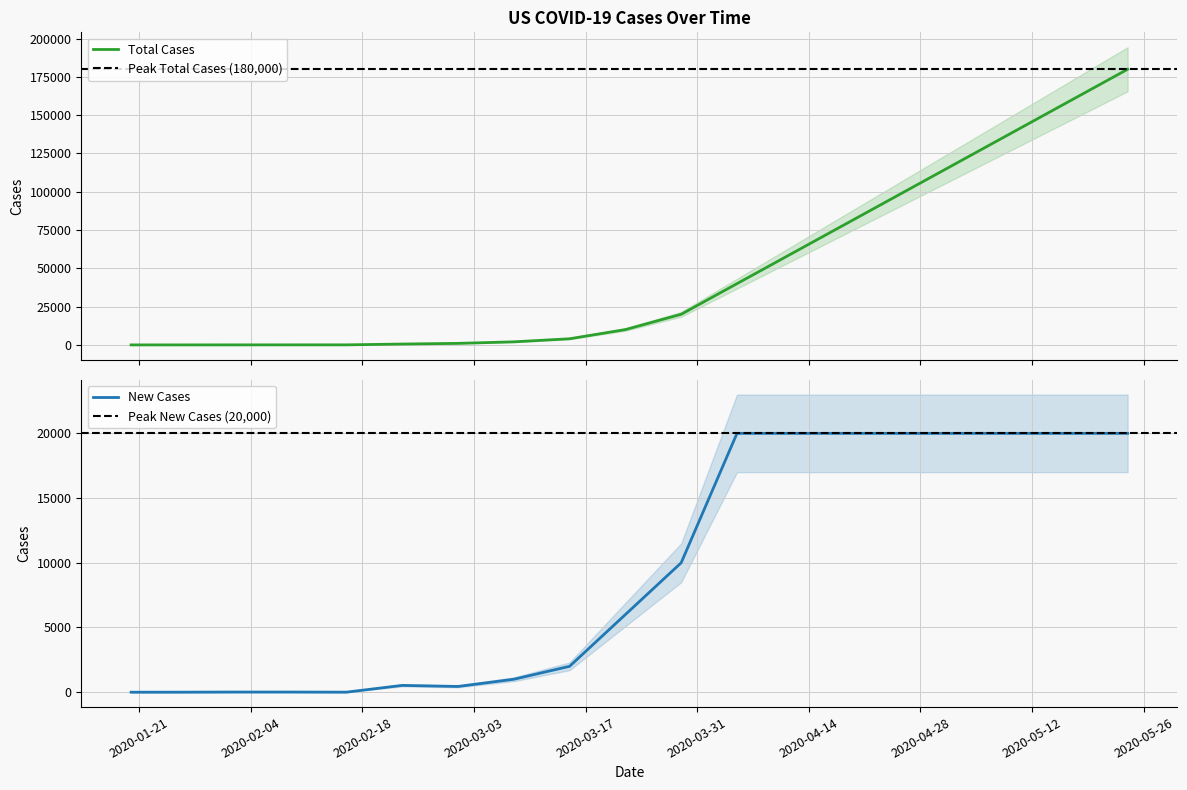

What value does the New Cases series have at 2020-04-19?

20000